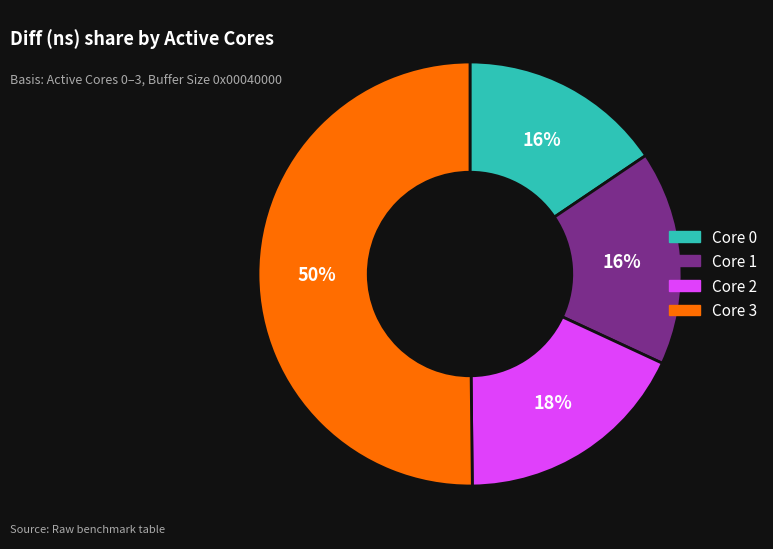

How many segments does this pie chart have?

4